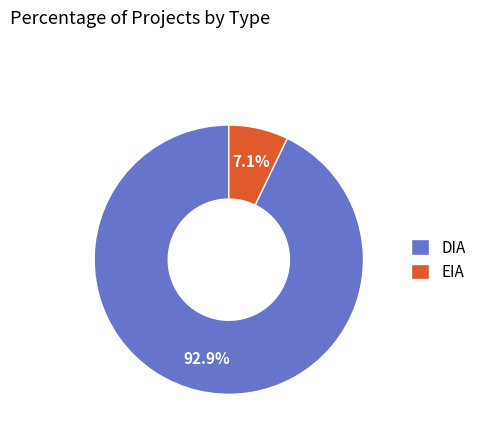

Which slice represents more than half of the pie?

DIA